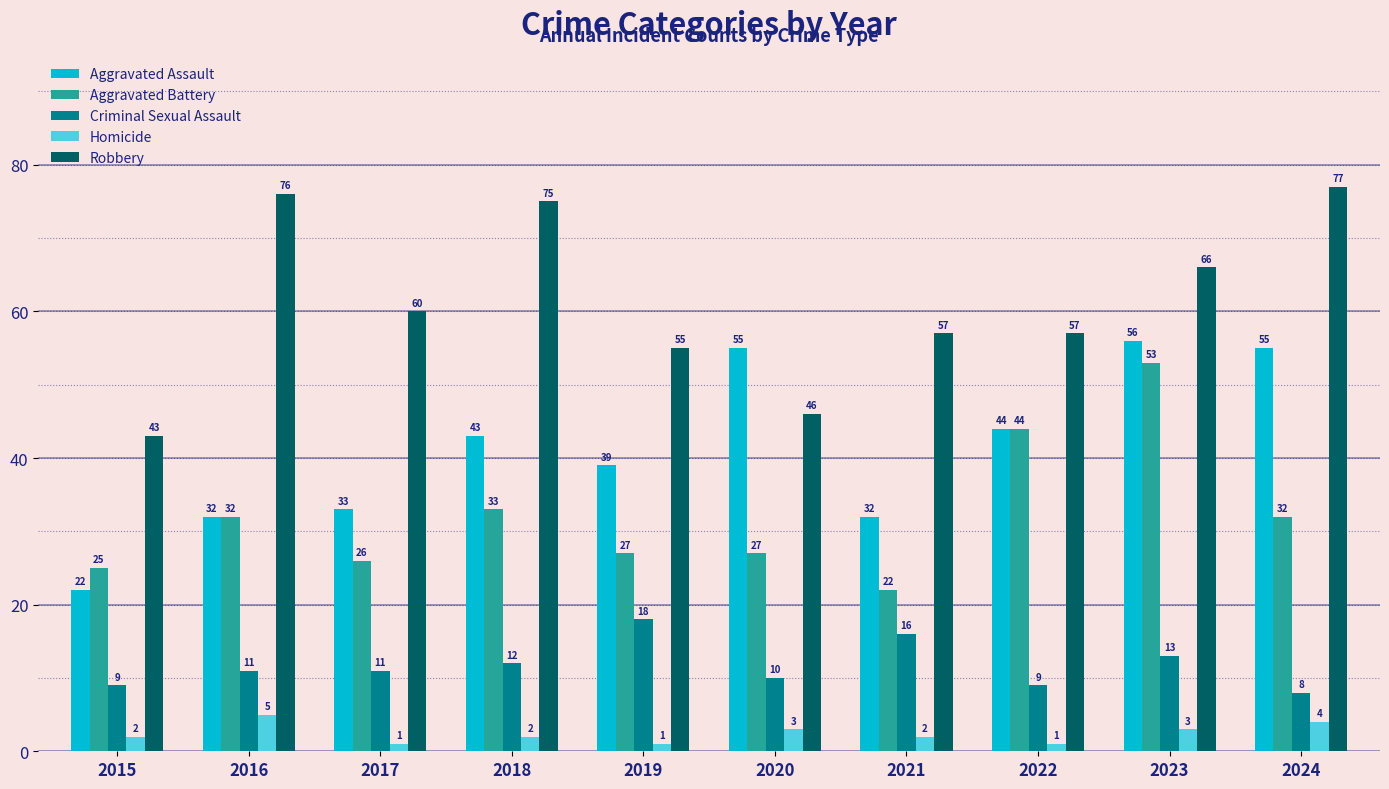

What is the total value across all series at 2022?

155